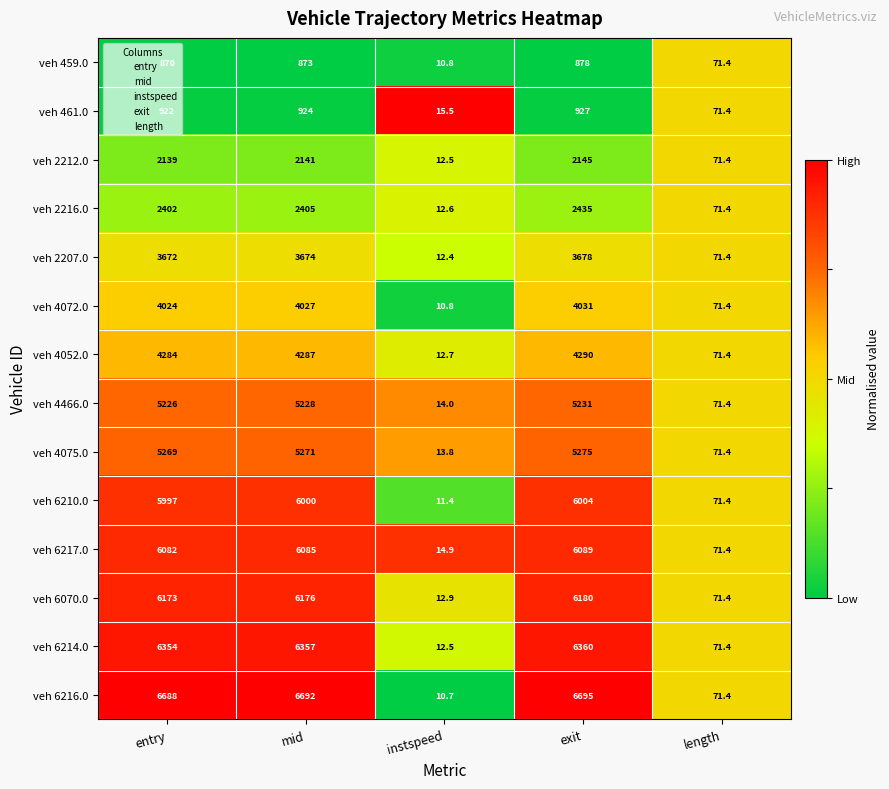

The value of veh 6217.0 at instspeed is 14.9. True or false?

True